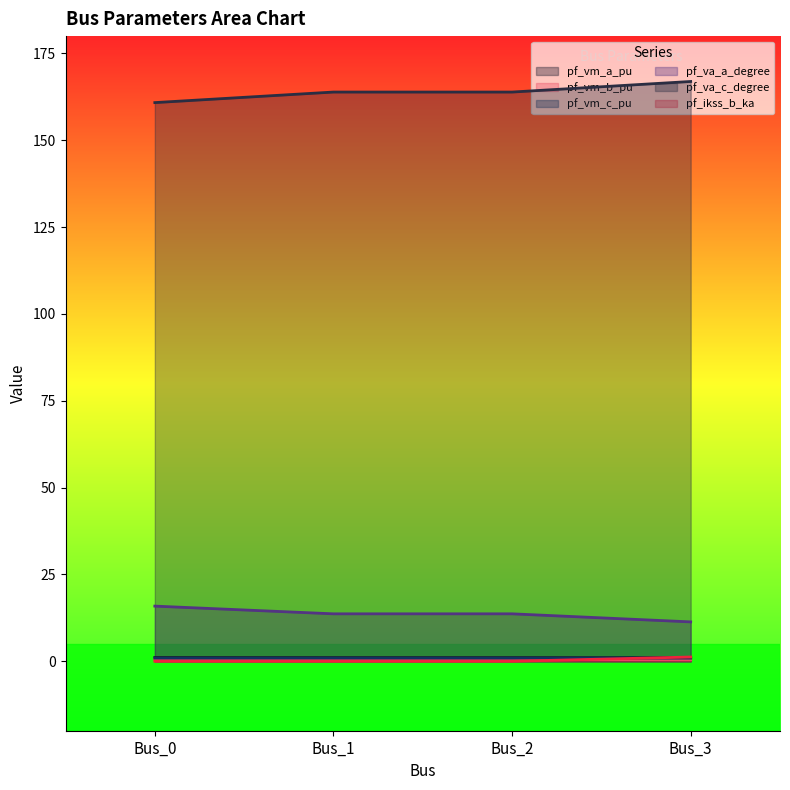

What is the value of the pf_va_a_degree point at the 4th from the left?

11.3